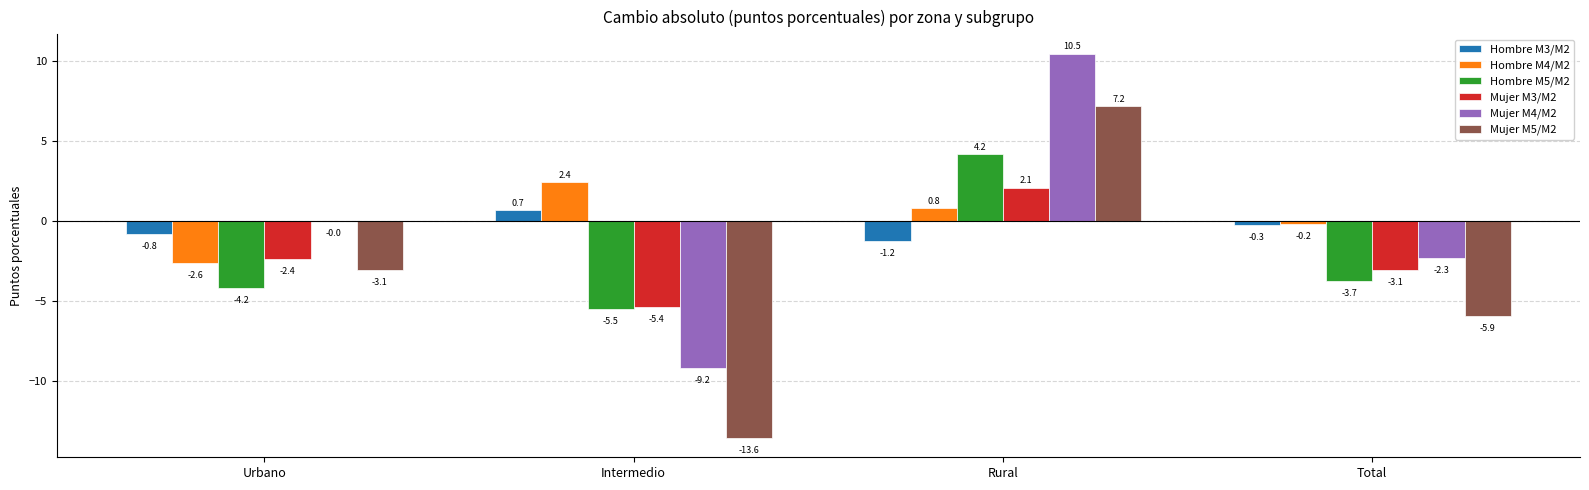

Are the bars grouped side by side (vs. stacked)?

Yes